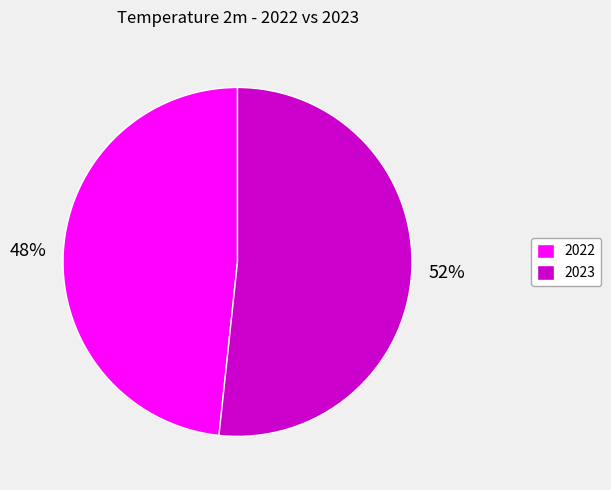

How many slices are in this pie chart?

2